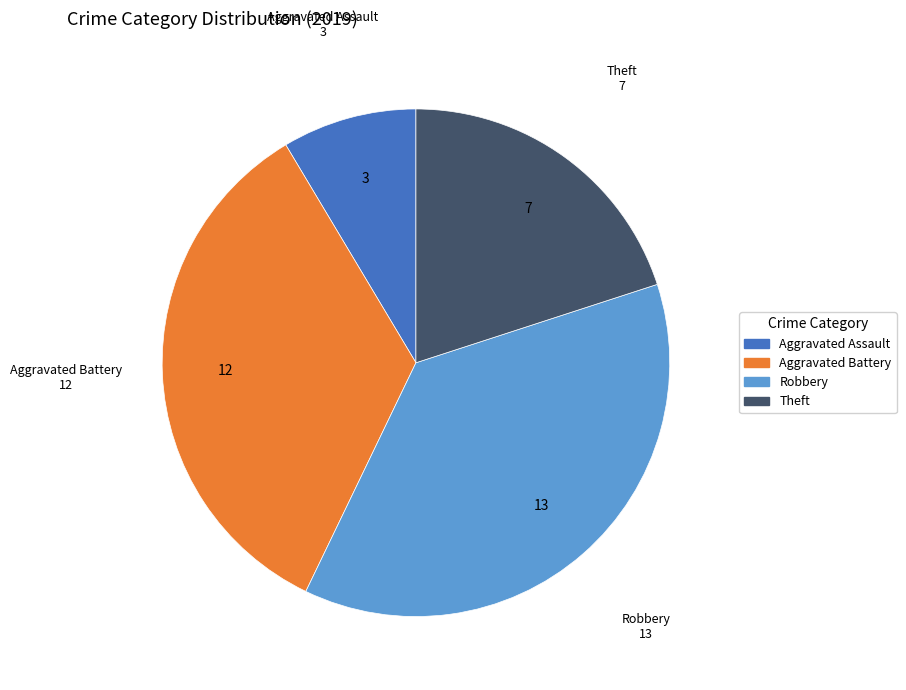

Is there any slice that represents more than half of the pie?

No